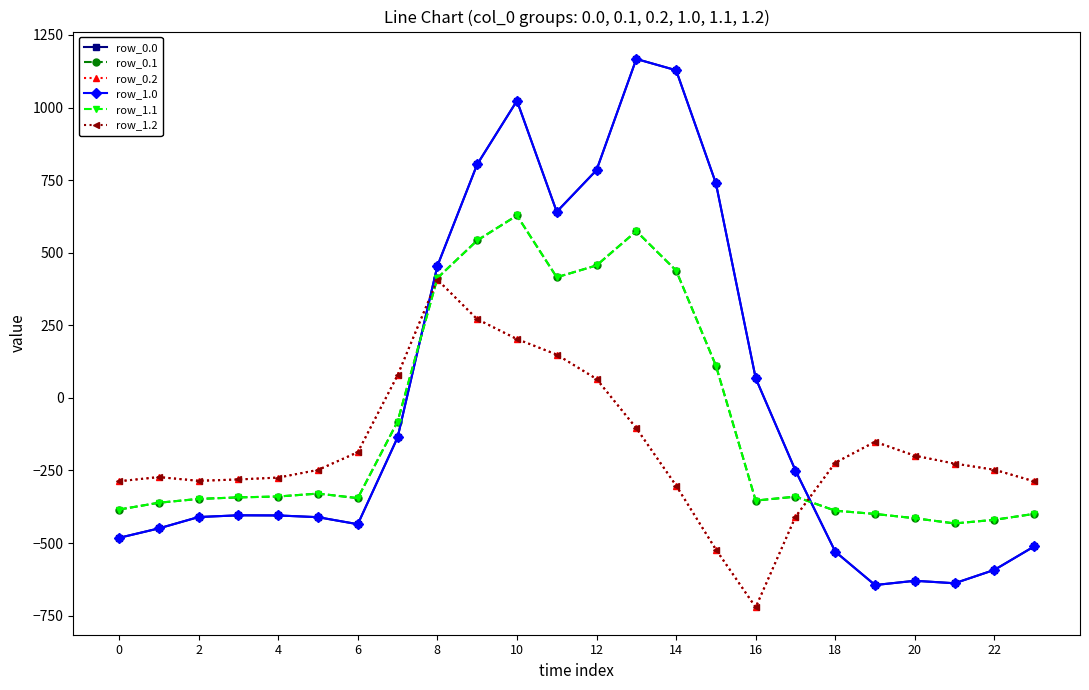

In row_0.1, how many points are lower than both neighbors (excluding endpoints)?

4